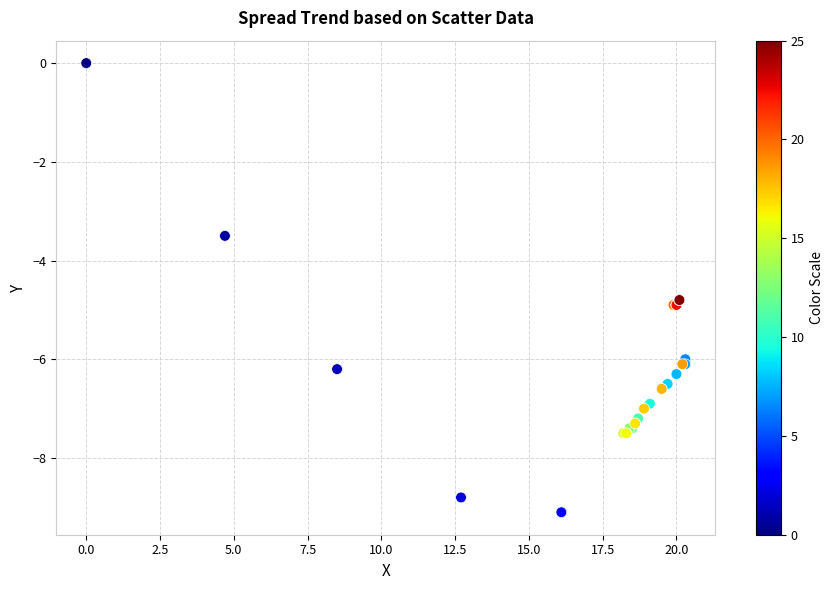

What Y value in the scatter plot is closest to -4?

-3.5